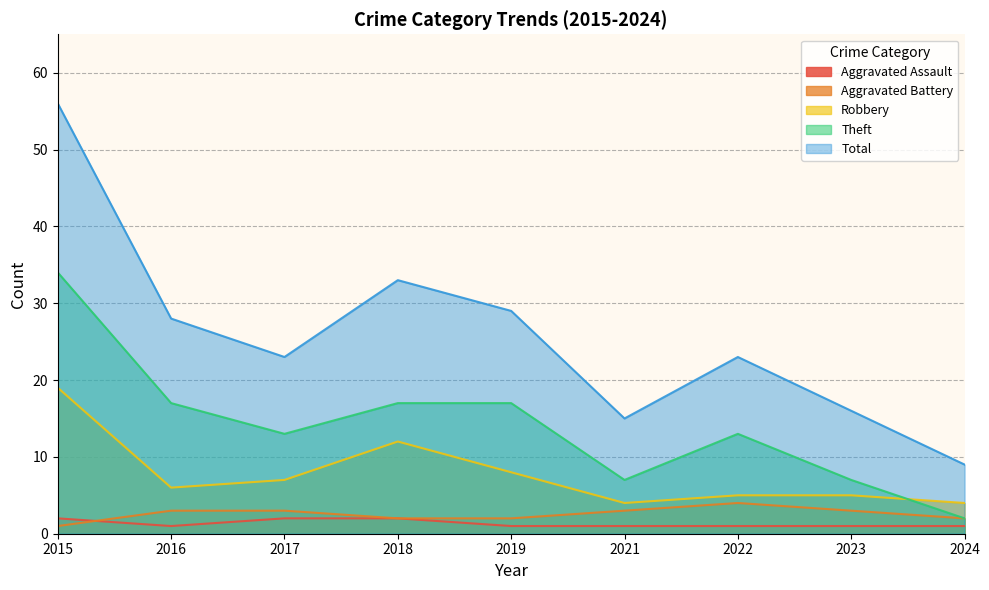

The value of Robbery at 2023 is 3. True or false?

False